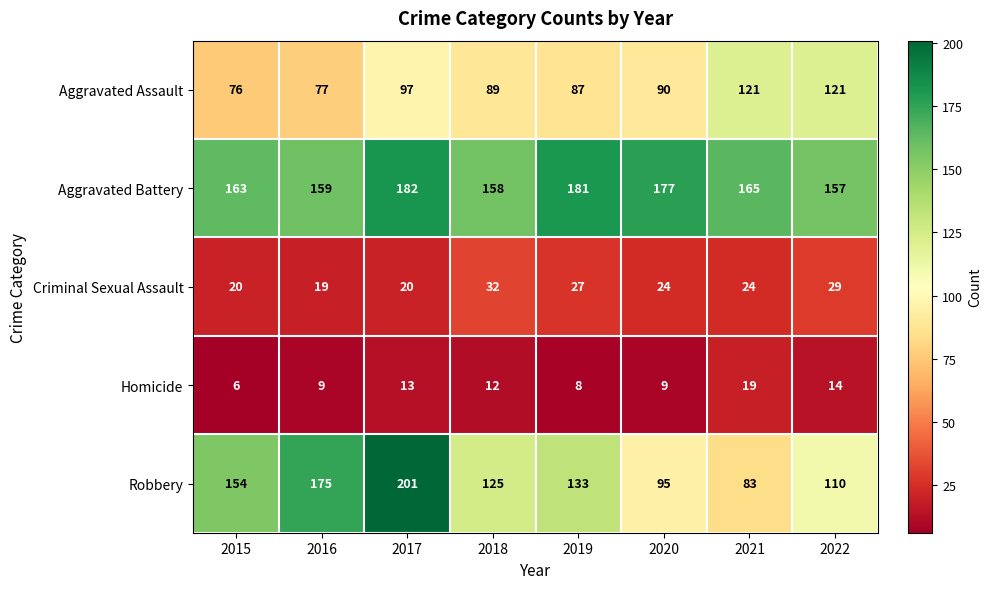

The Robbery series shows 83 at 2021. True or false?

True